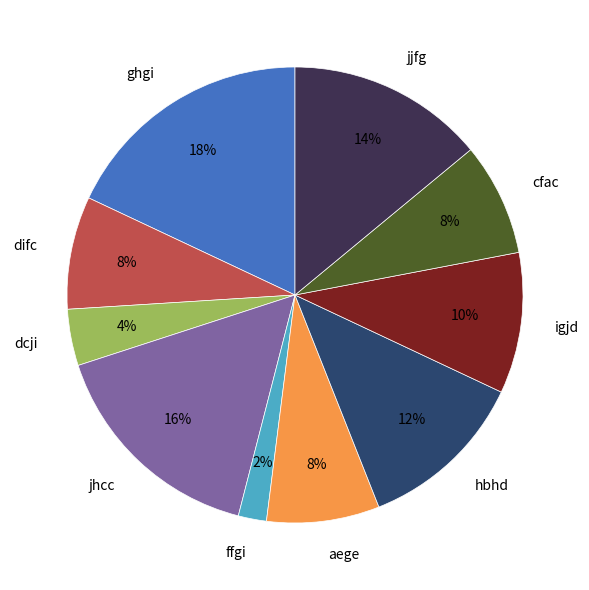

Does ghgi account for over 50% of the chart?

No